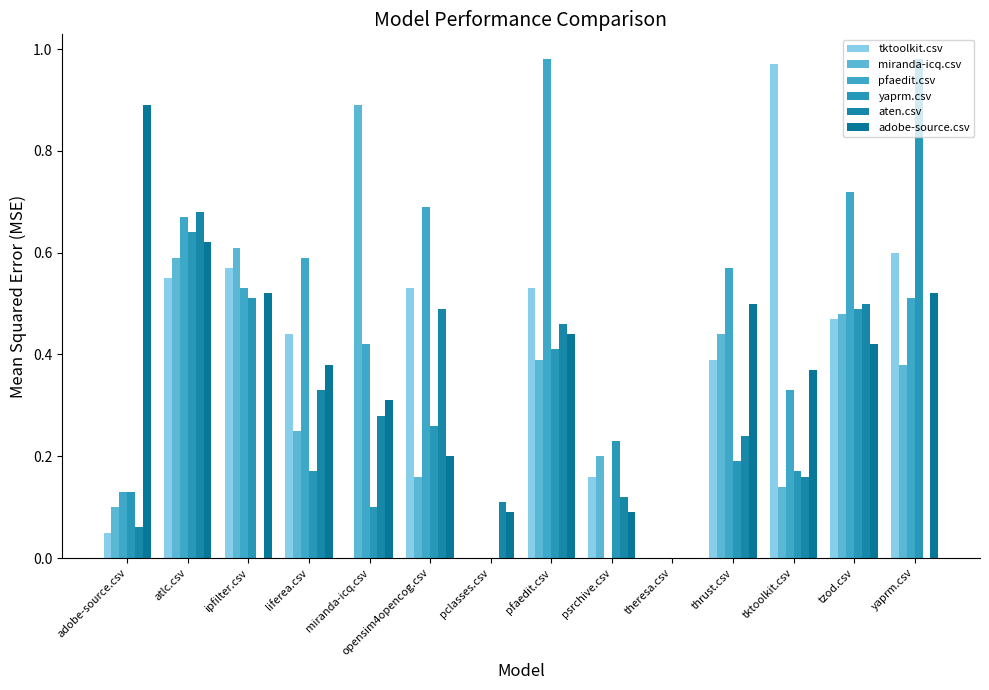

Are the bars horizontal?

No